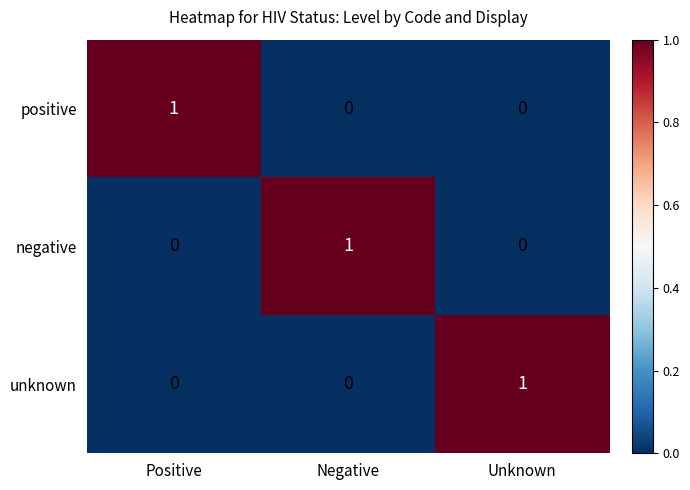

What is the total value across all series at Unknown?

1